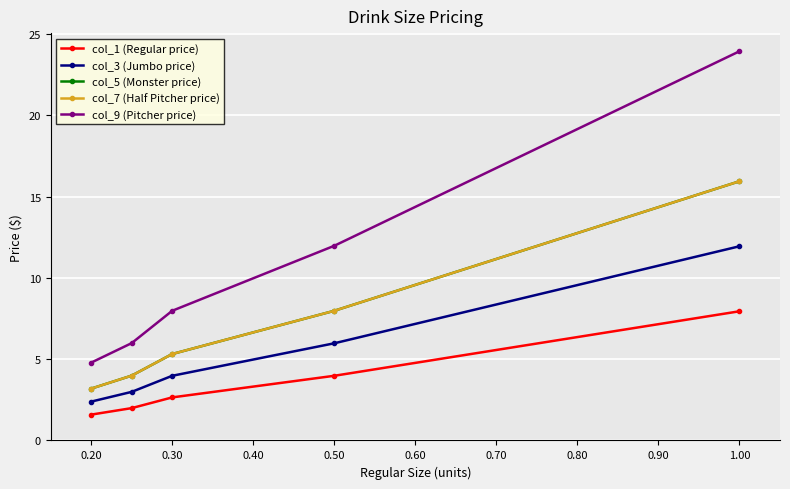

What is the difference between the highest and lowest values at 0.30?

5.3